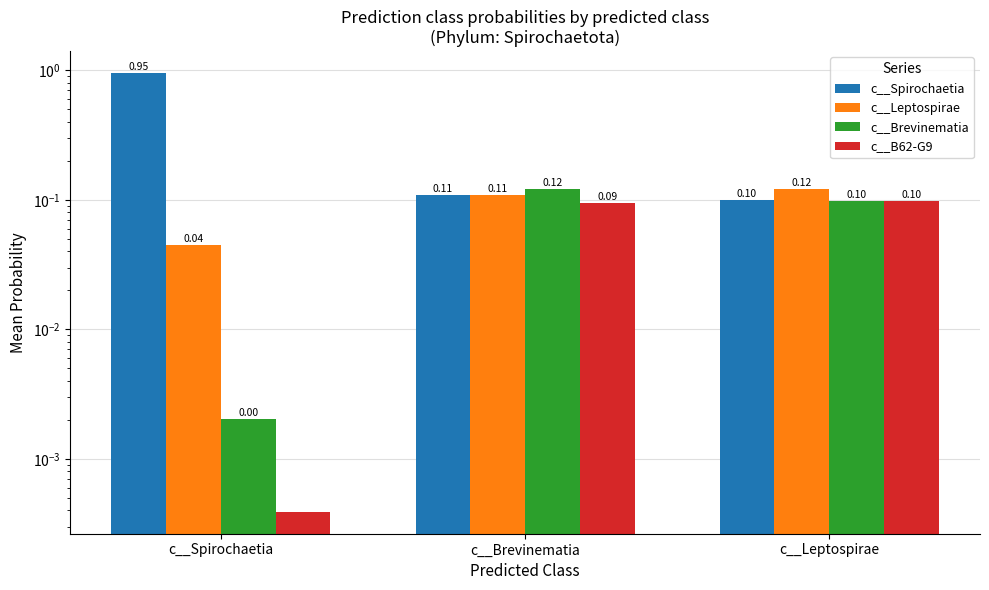

At which category is the sum across all series the highest?

c__Spirochaetia